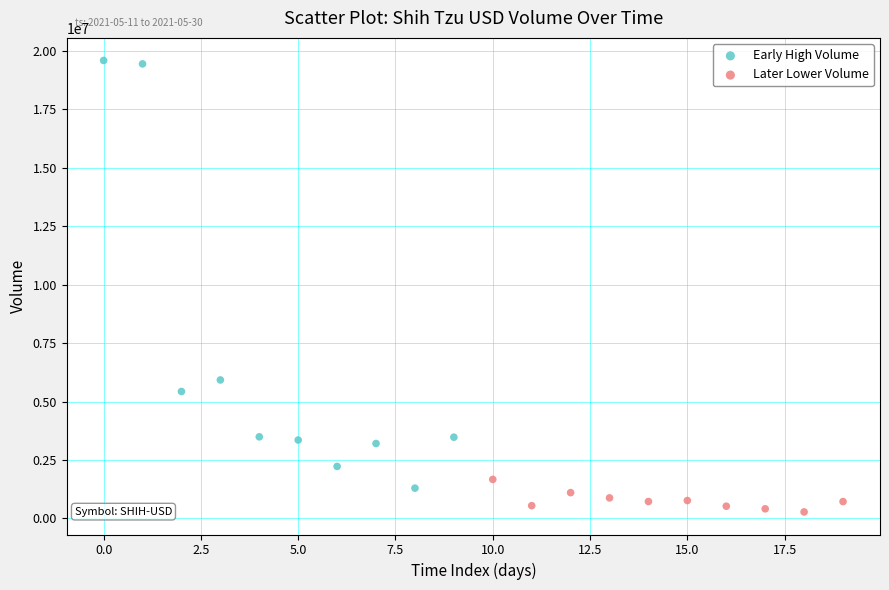

Which series contains the highest Y value?

Early High Volume